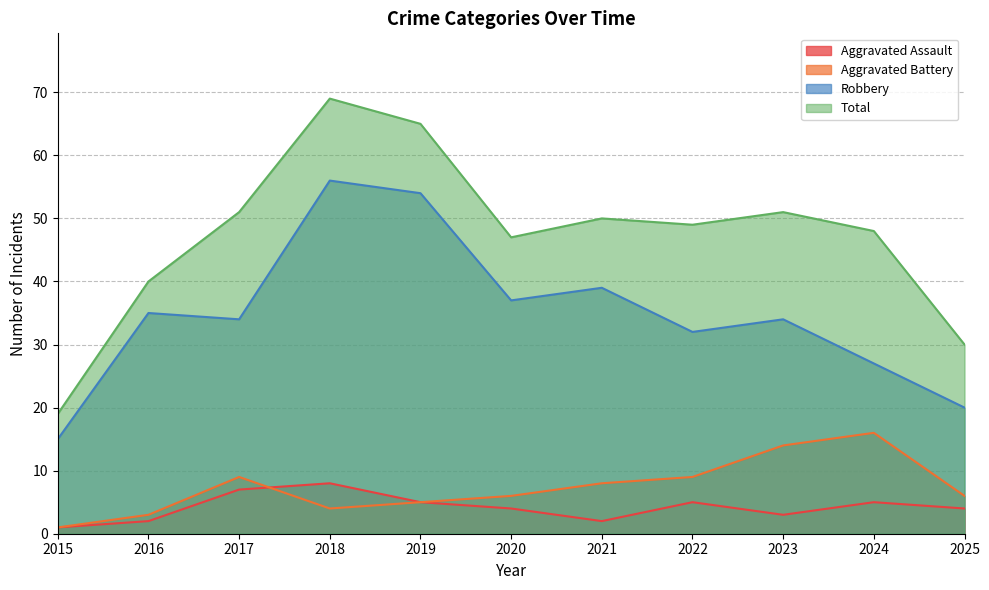

At which category does Aggravated Battery reach its first local valley?

2018